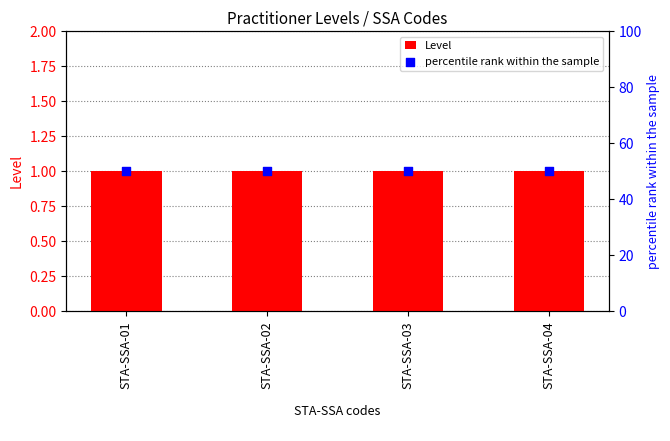

What is the total value across all series at STA-SSA-04?

51